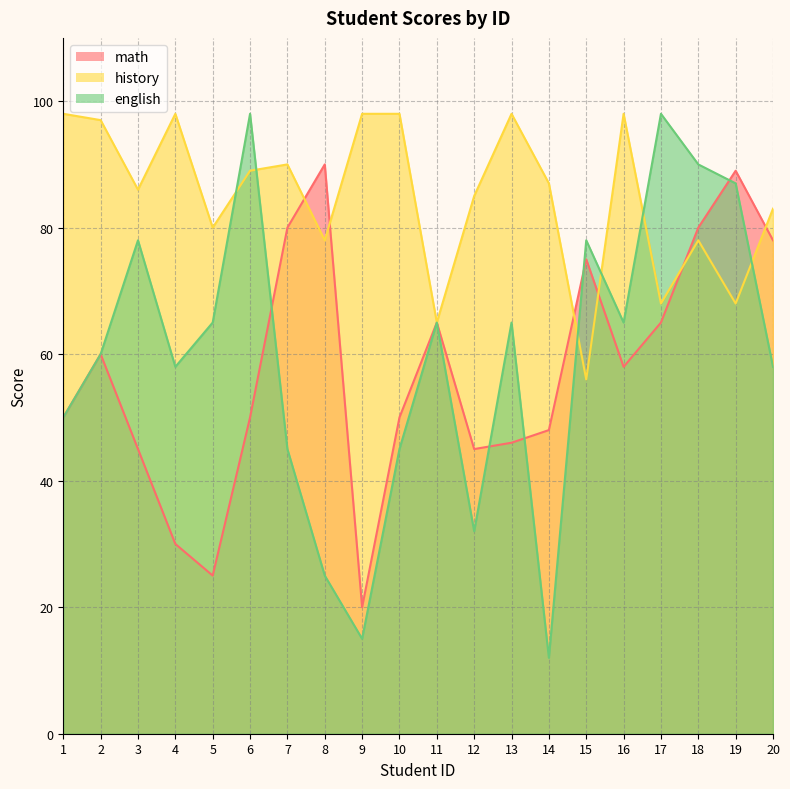

After their last crossing, which series has the higher values: math or history?

history